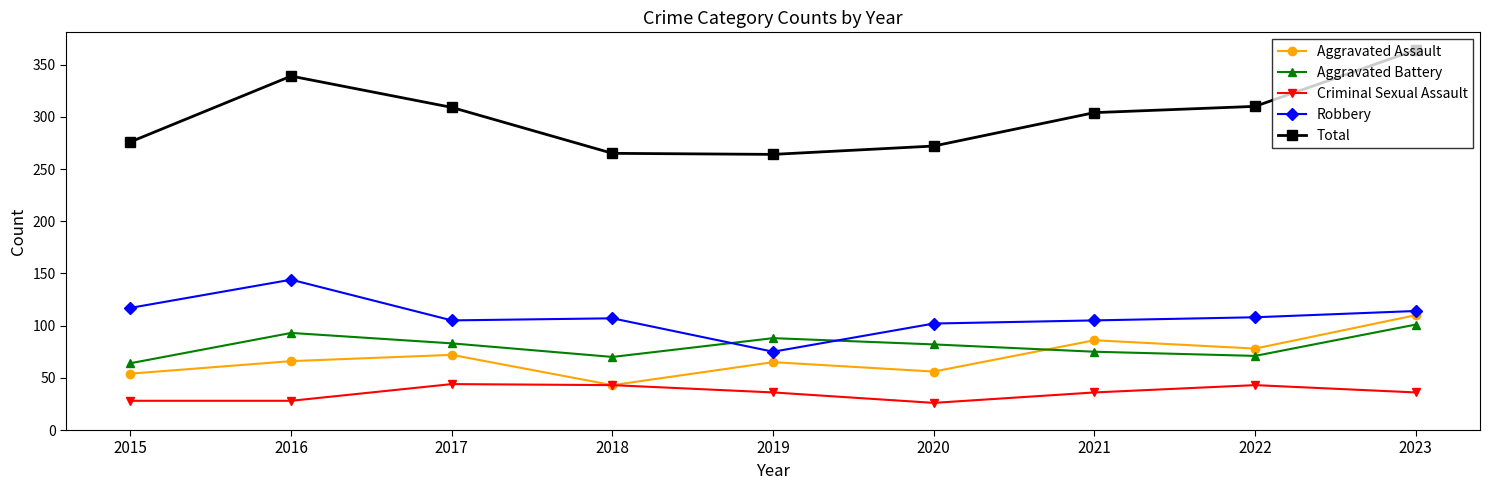

What is the average value of the Total series?

300